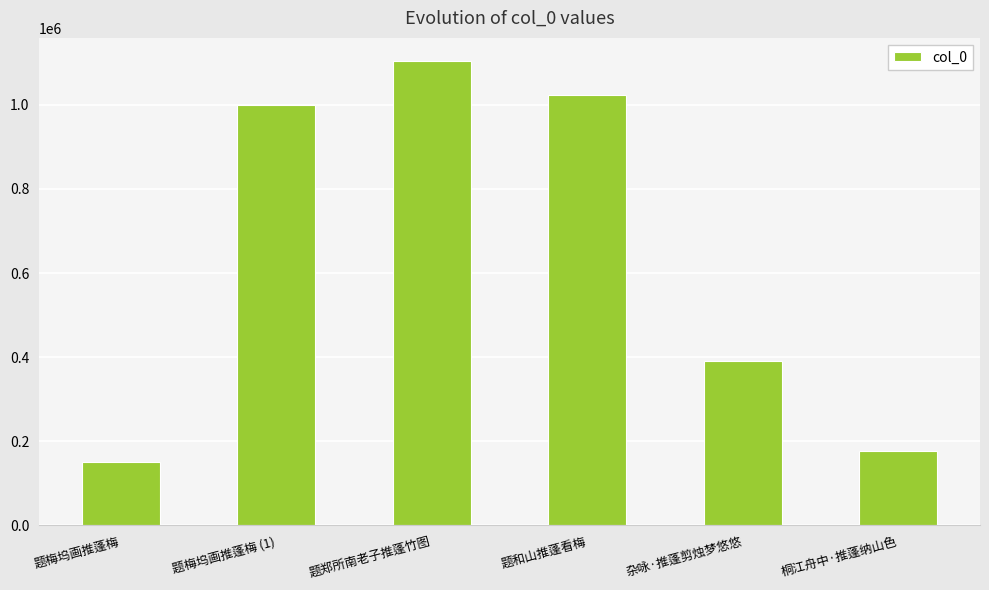

Approximately how many times larger is the value at 题郑所南老子推蓬竹图 compared to 题和山推蓬看梅?

1.1